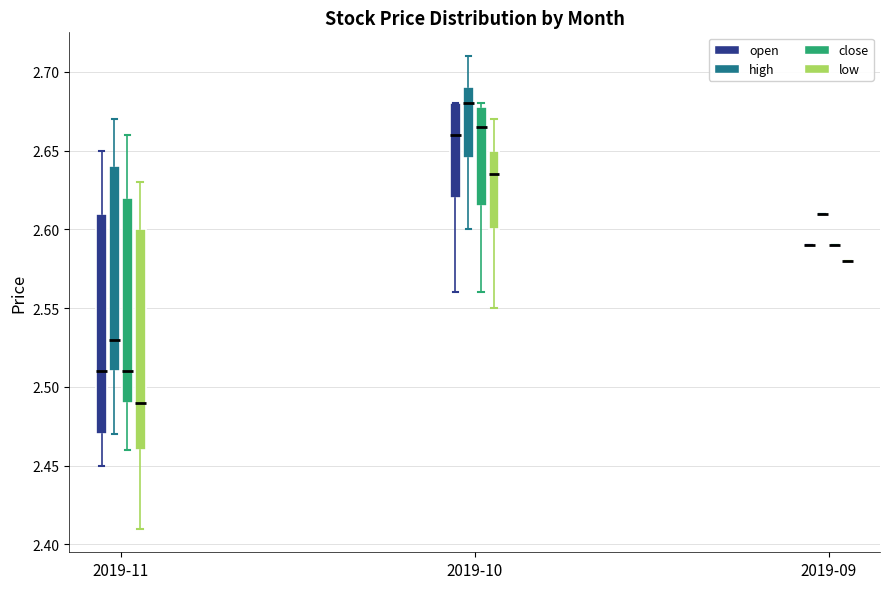

Reading left to right, transcribe this box plot: for each box, give where its median line is, the range the box spans, and where its two whiskers end, as read against the y-axis. The values are not printed on the chart, so give them approximately, as read against the axis.

2019-11 (open): median 2.510, box 2.470 to 2.610, whiskers 2.450 to 2.650
2019-11 (high): median 2.530, box 2.510 to 2.640, whiskers 2.470 to 2.670
2019-11 (close): median 2.510, box 2.490 to 2.620, whiskers 2.460 to 2.660
2019-11 (low): median 2.490, box 2.460 to 2.600, whiskers 2.410 to 2.630
2019-10 (open): median 2.660, box 2.620 to 2.680, whiskers 2.560 to 2.680
2019-10 (high): median 2.680, box 2.645 to 2.690, whiskers 2.600 to 2.710
2019-10 (close): median 2.665, box 2.615 to 2.680, whiskers 2.560 to 2.680 (just above the box's upper edge)
2019-10 (low): median 2.635, box 2.600 to 2.650, whiskers 2.550 to 2.670
2019-09 (open): box collapsed to a line at 2.590, whiskers 2.590 to 2.590
2019-09 (high): box collapsed to a line at 2.610, whiskers 2.610 to 2.610
2019-09 (close): box collapsed to a line at 2.590, whiskers 2.590 to 2.590
2019-09 (low): box collapsed to a line at 2.580, whiskers 2.580 to 2.580